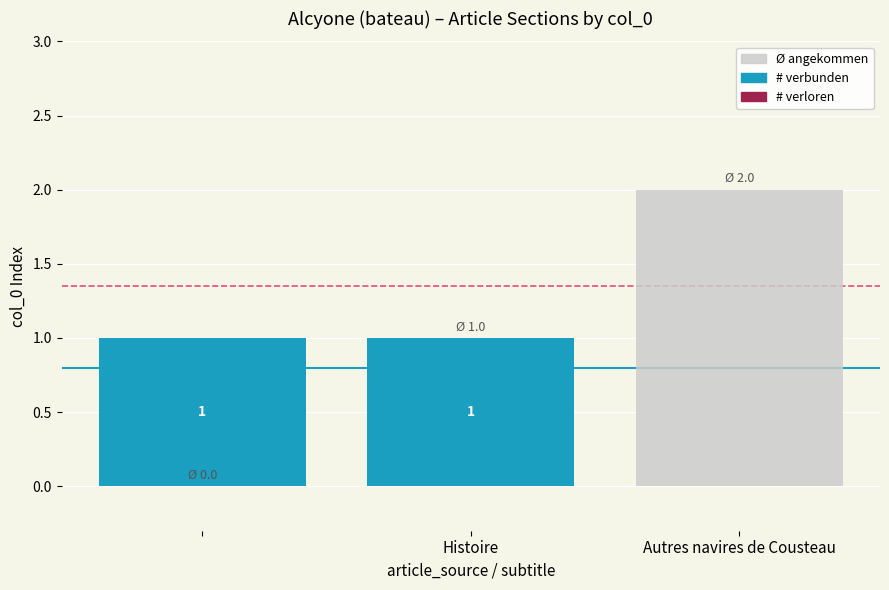

Reading left to right, transcribe all the data shown in this chart.

Ø angekommen: 0	1	2
# verbunden: 1	1	0
# verloren: 0	0	0